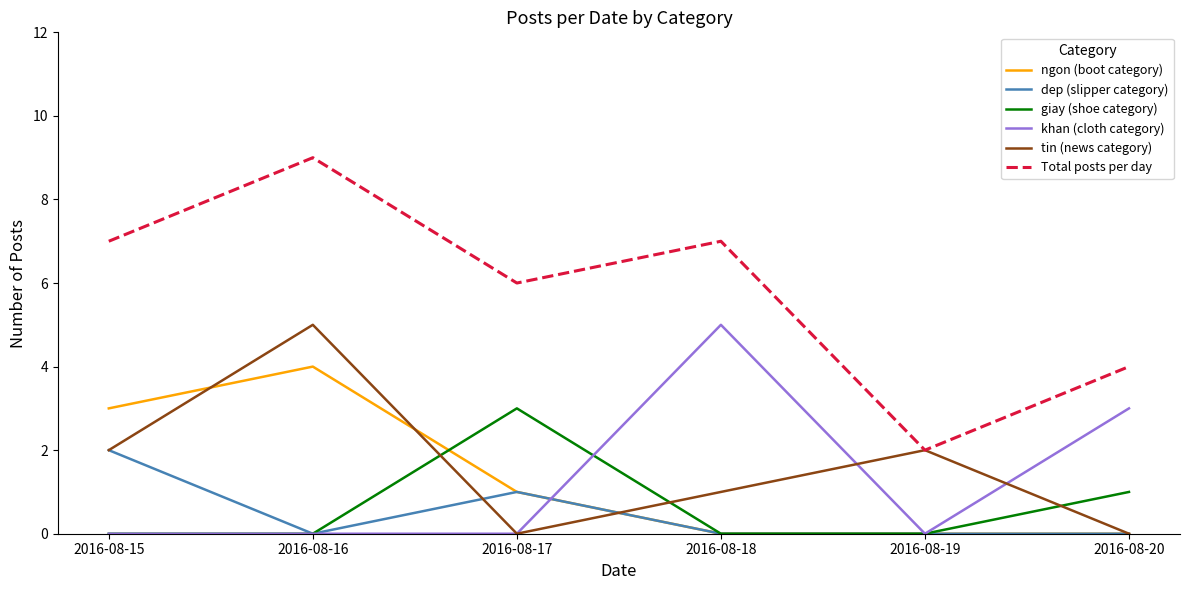

What is the sum of all ngon (boot category) values?

8